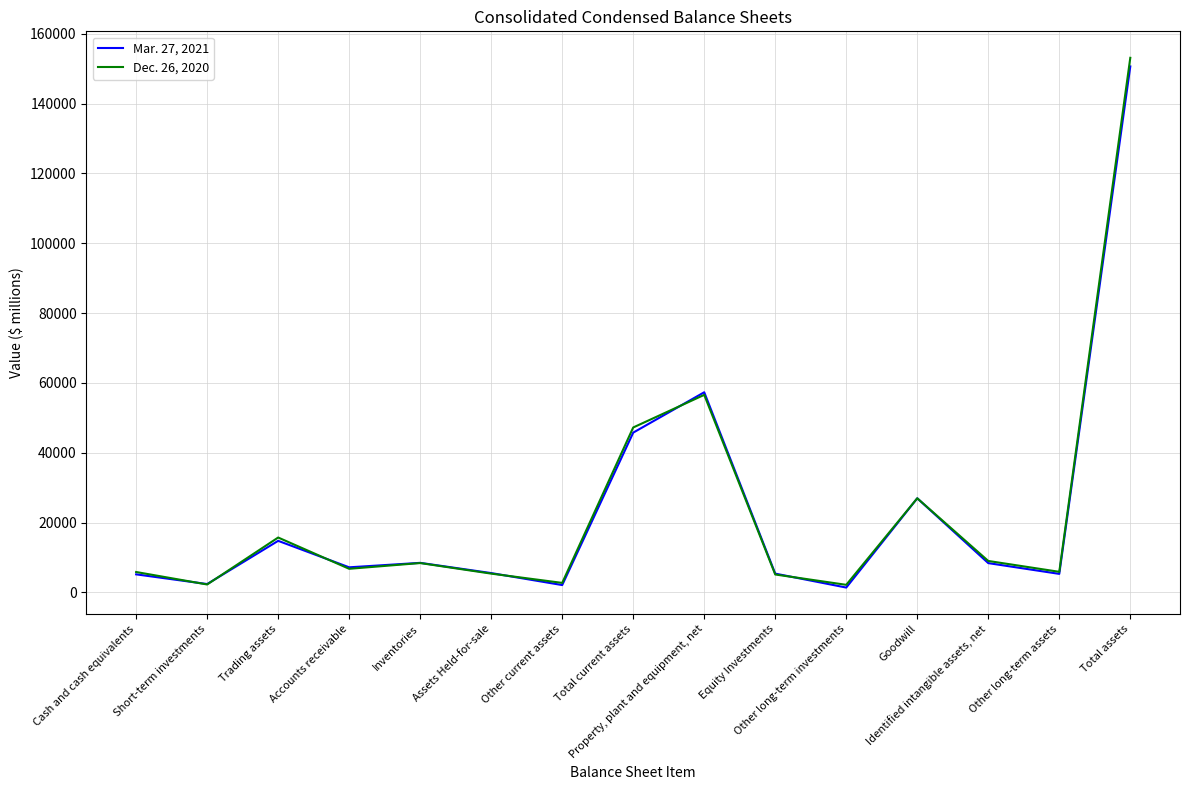

At how many categories does at least one series exceed 94233?

1